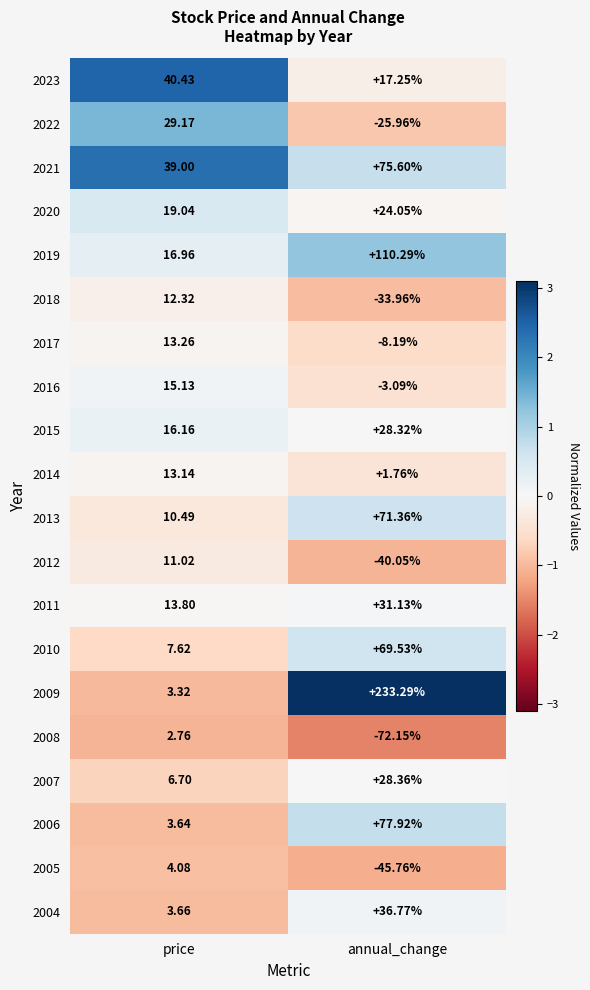

Where is 2008 nearest to the value -34?

price